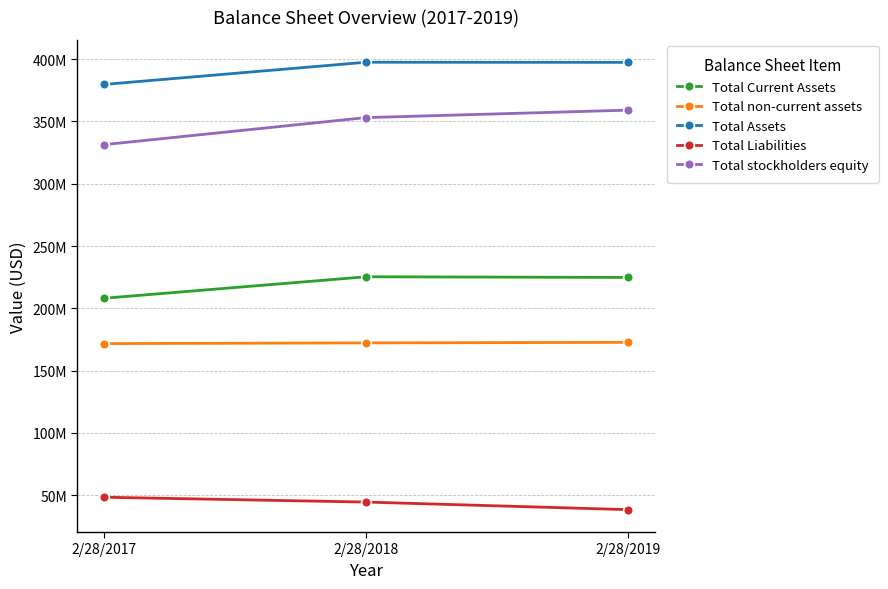

What is the difference between the Total Liabilities values at 2/28/2017 and 2/28/2019?

9983000